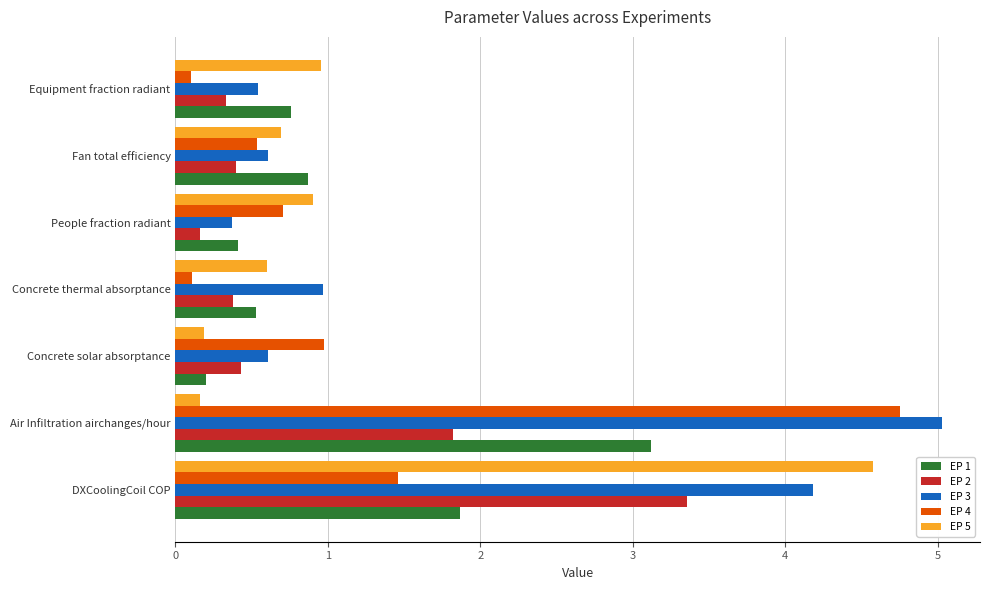

What is the difference between the maximum and minimum values in the EP 1 series?

2.9